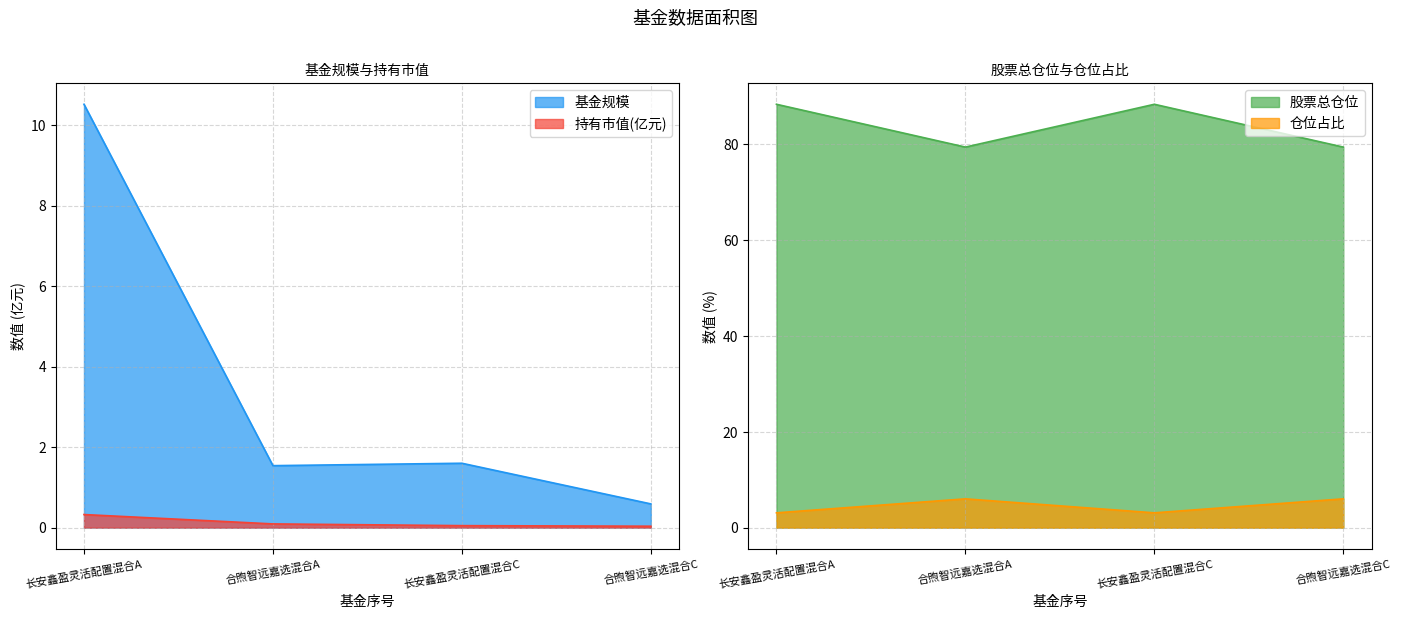

What is the average value of the 持有市值(亿元) series?

0.1